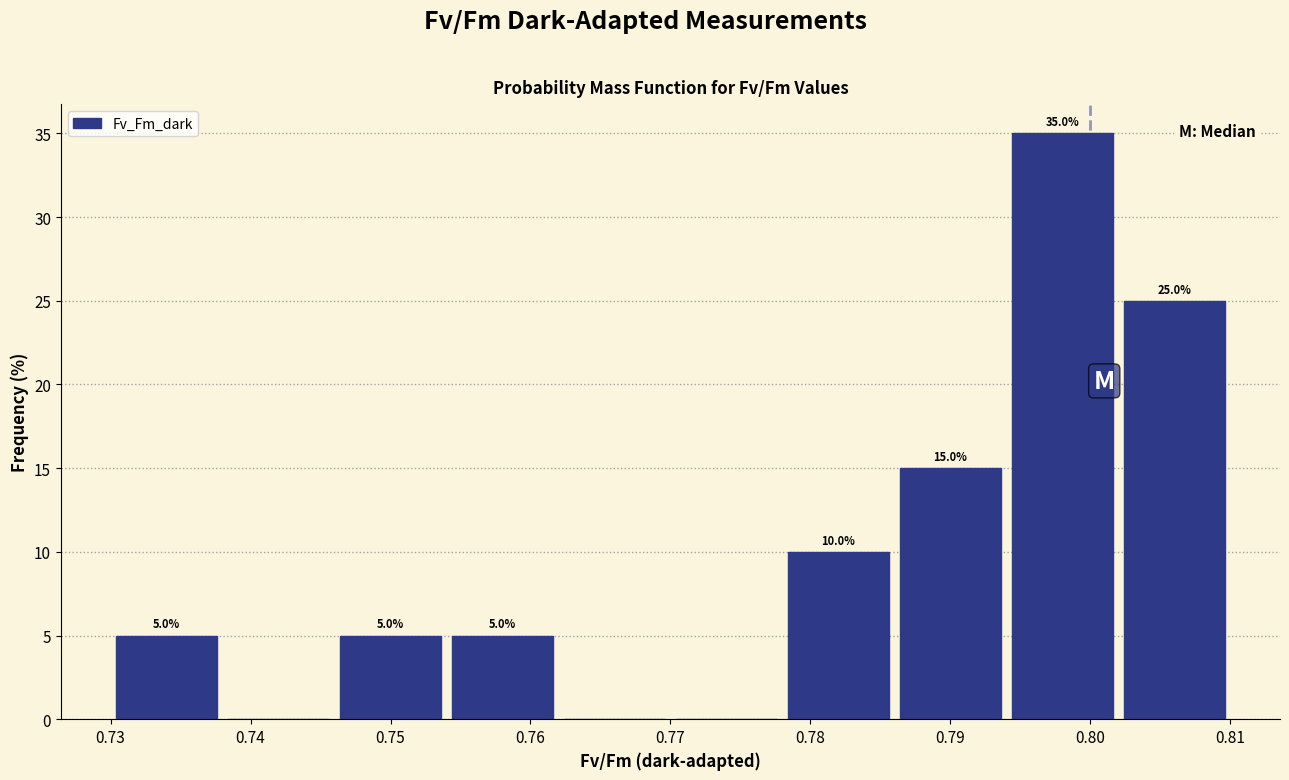

Which range on the x-axis has the tallest bar?

0.794 to 0.802